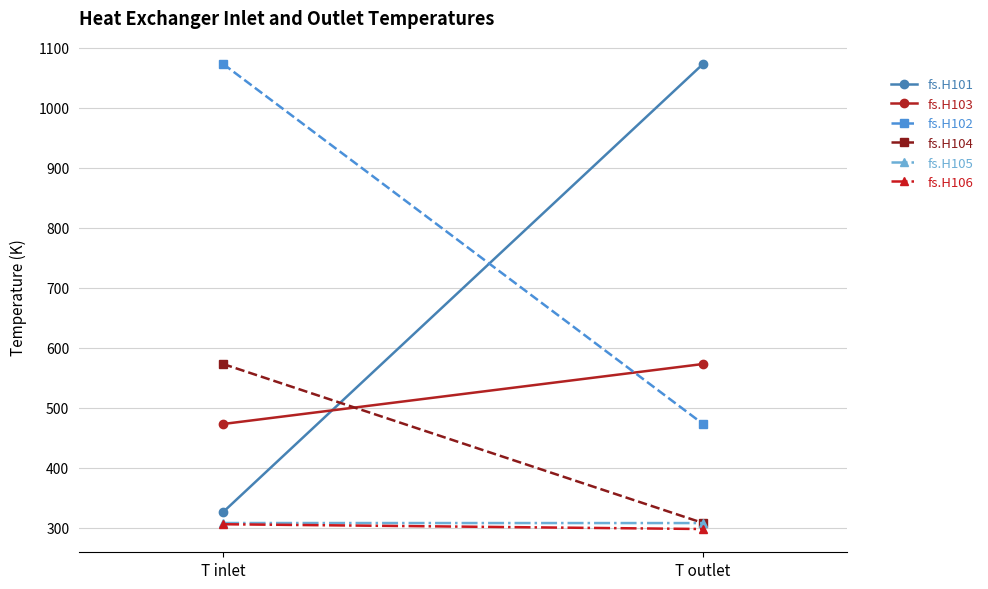

Which series has the largest total across all categories?

fs.H102